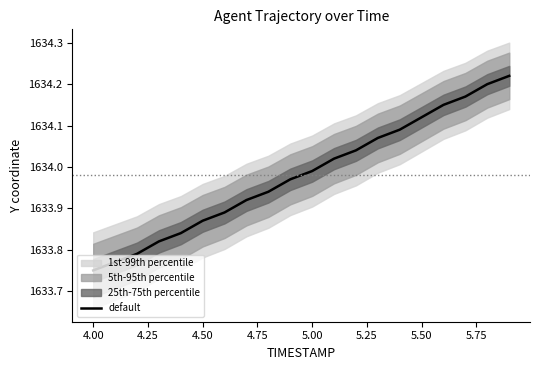

True or false: the data has more than 0 interior local peaks.

False